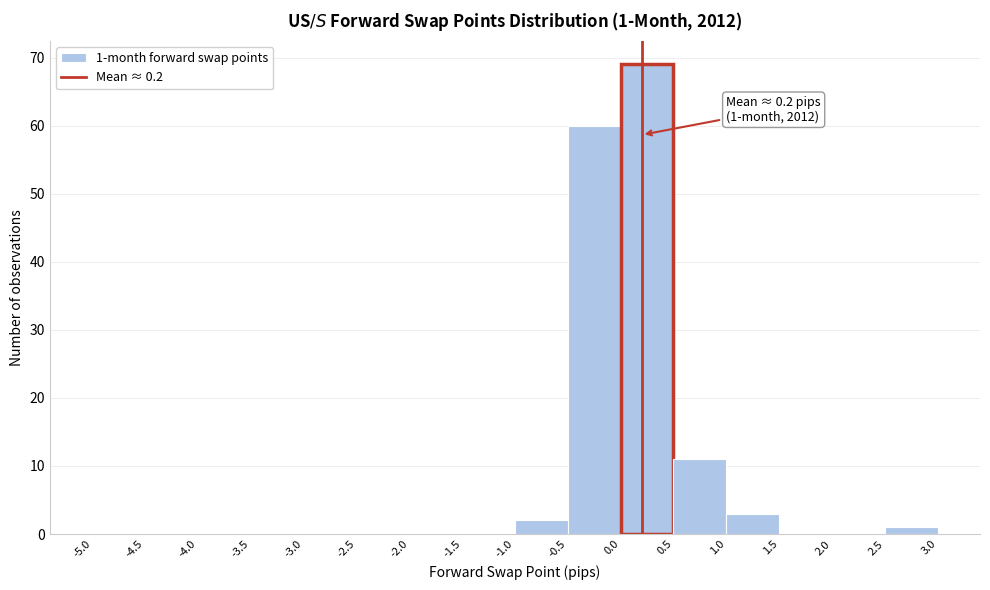

Over which range of the x-axis is the bar tallest?

0.0 to 0.5